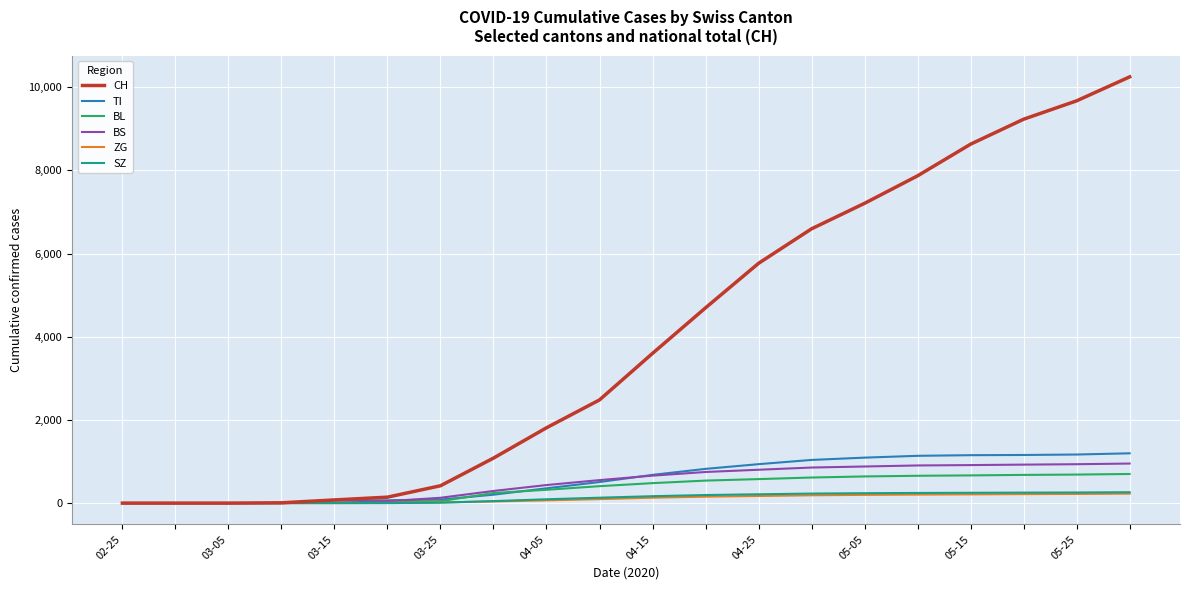

Which series has the widest spread of values?

CH